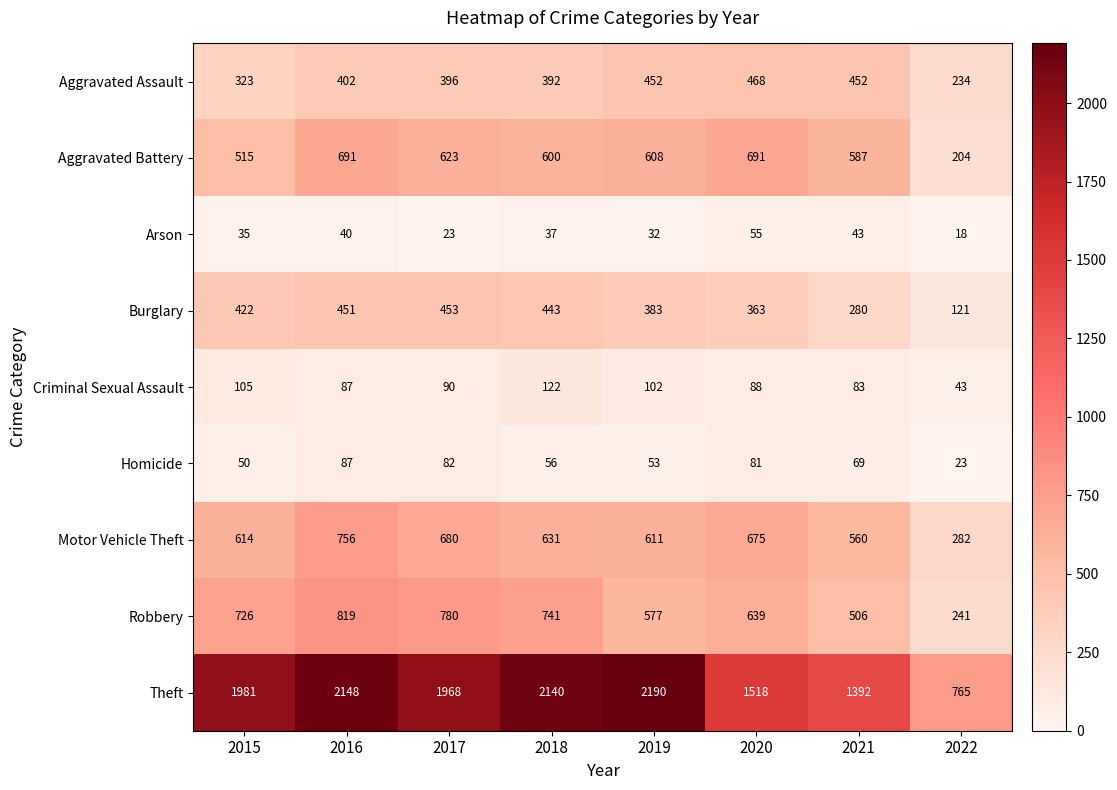

What is the approximate value of Aggravated Battery at 2022, to the nearest 5?

205